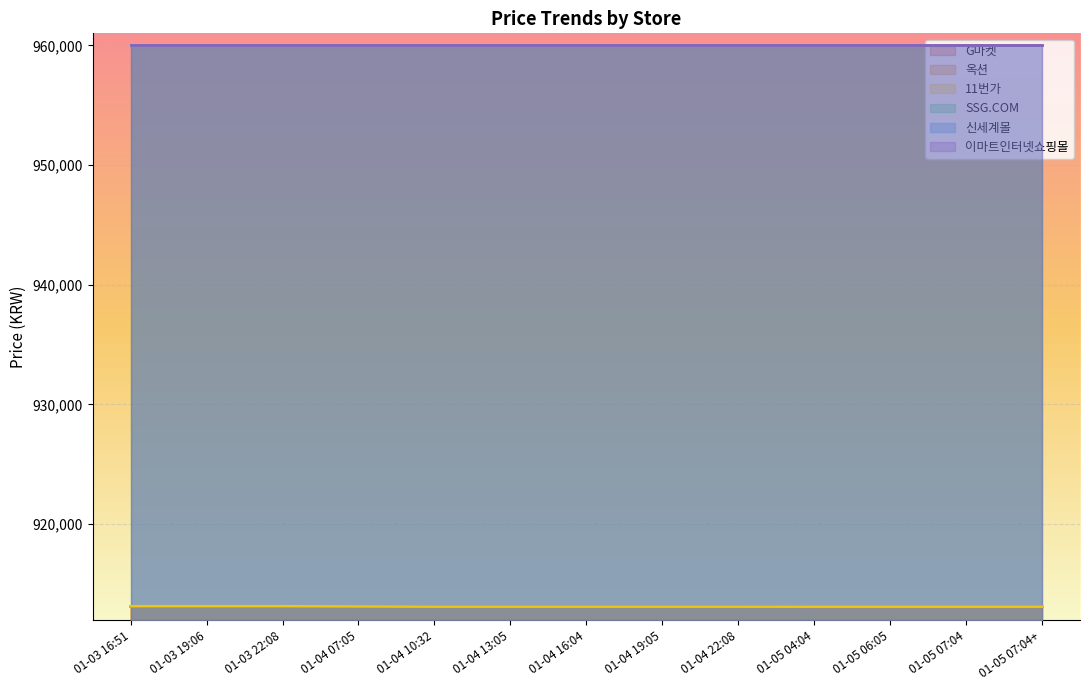

How many times do 11번가 and G마켓 cross each other?

2